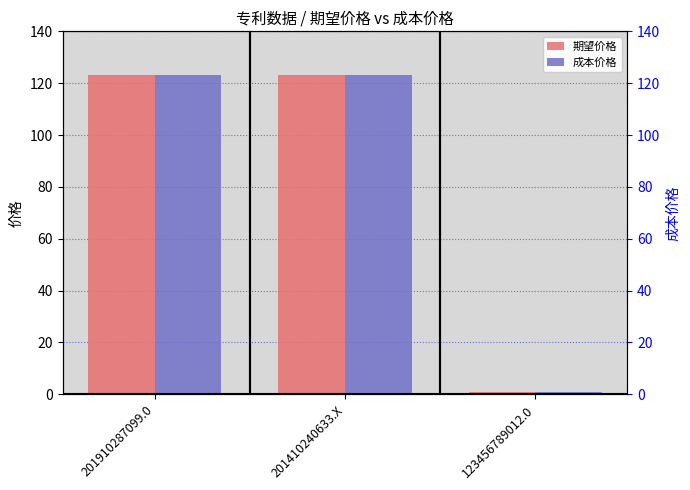

Does the chart contain stacked bars?

No